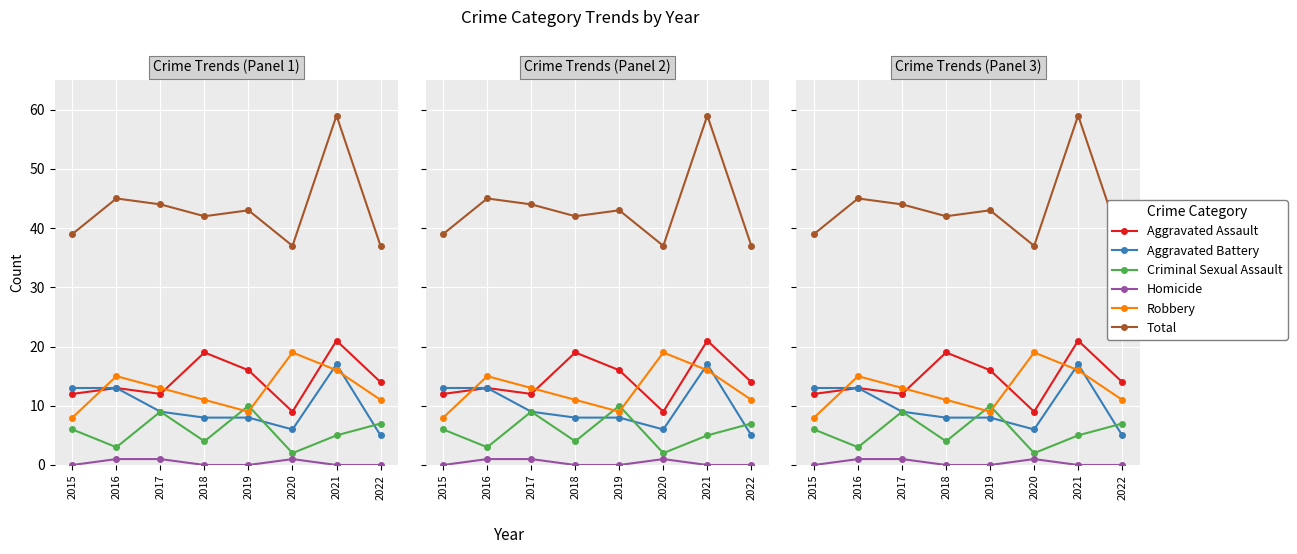

Which series has the widest spread of values?

Total